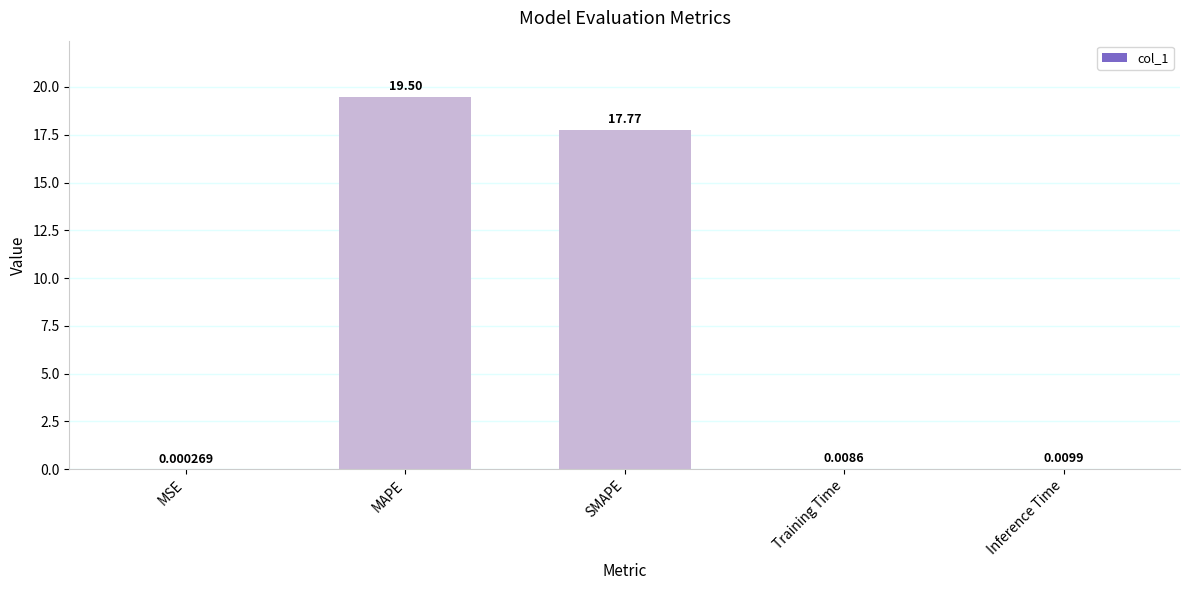

At which label is the value closest to 9?

SMAPE